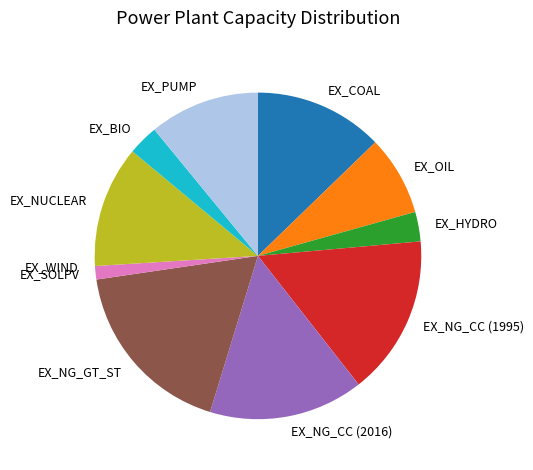

Do EX_HYDRO and EX_NG_CC (2016) together represent more than half of the pie?

No